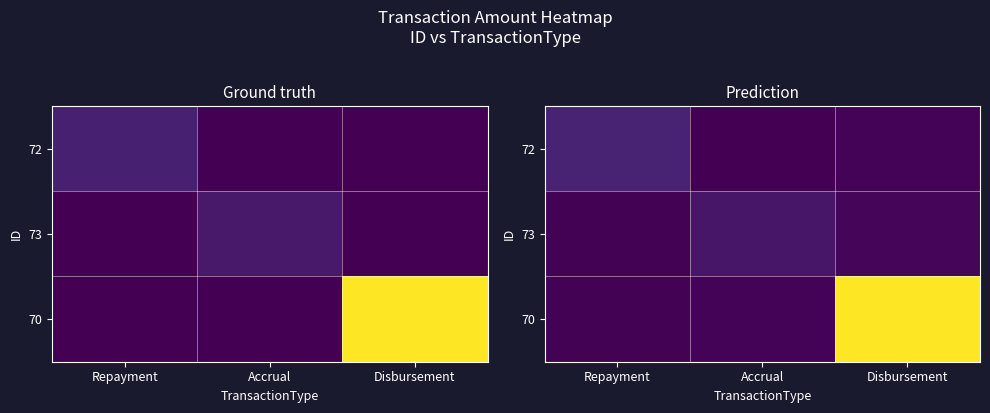

What is the spread (max minus min) of values at Repayment?

769.9